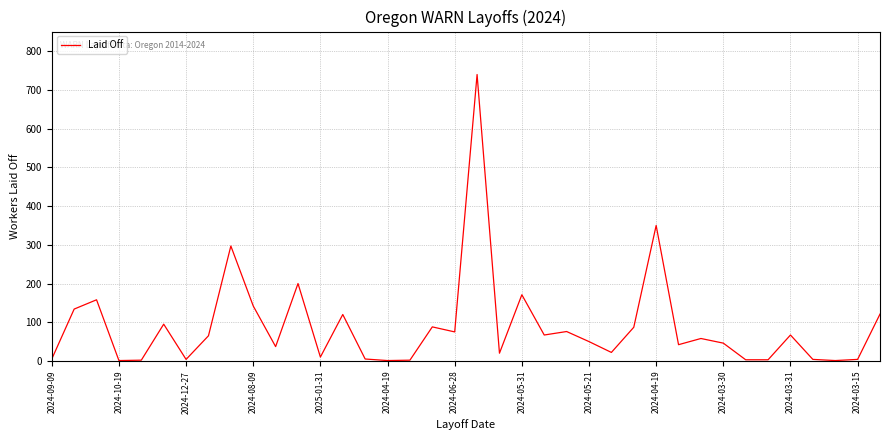

What is the greatest value displayed?

740